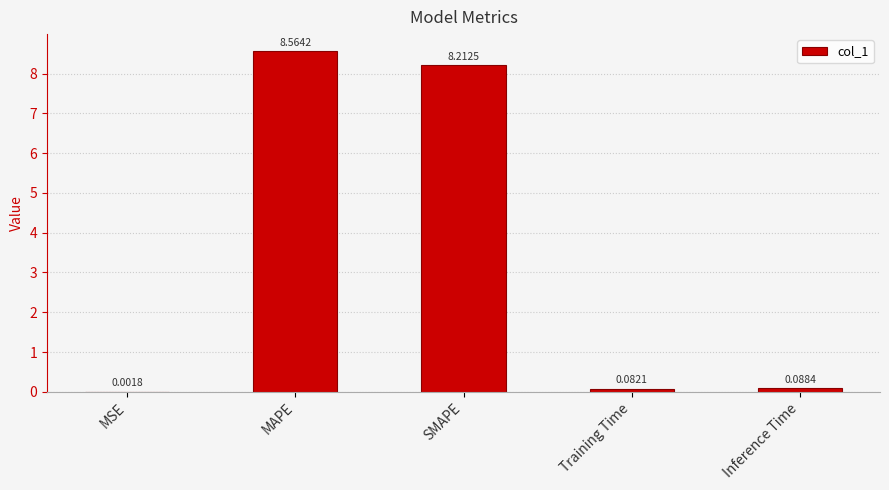

Are the bars grouped side by side (vs. stacked)?

No